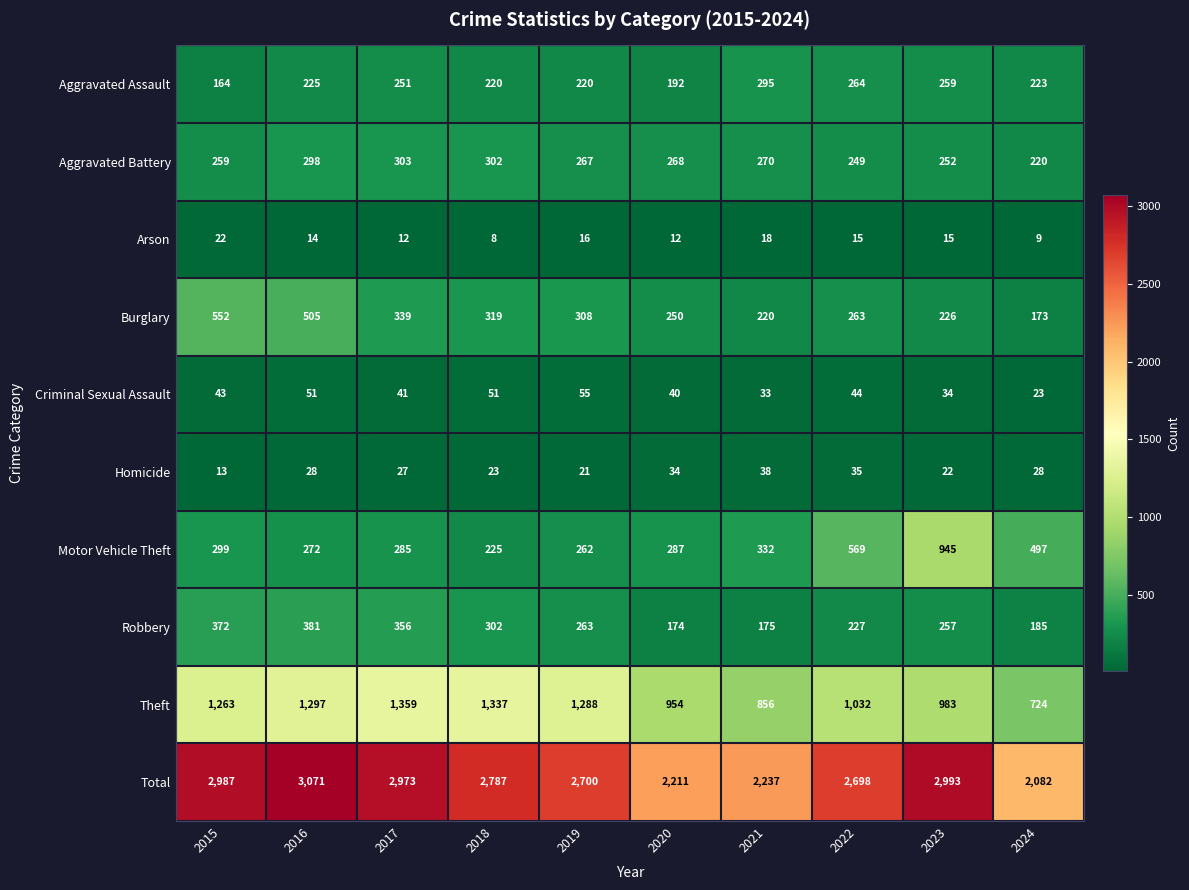

What is the difference between the Arson values at 2024 and 2022?

6